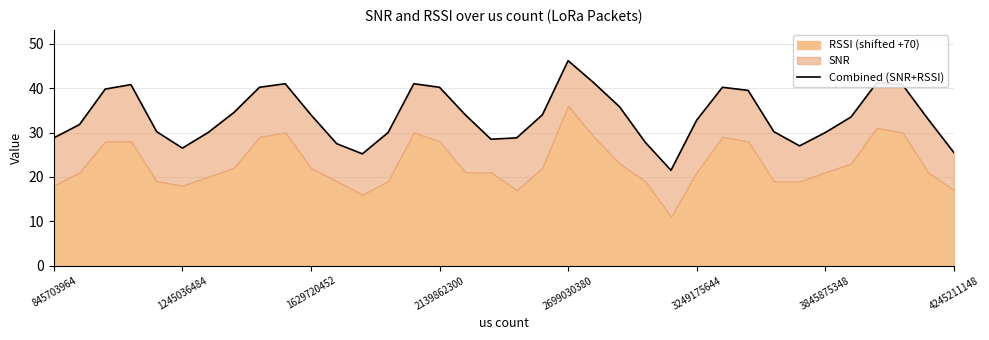

What position from the left is 1245036484?

2